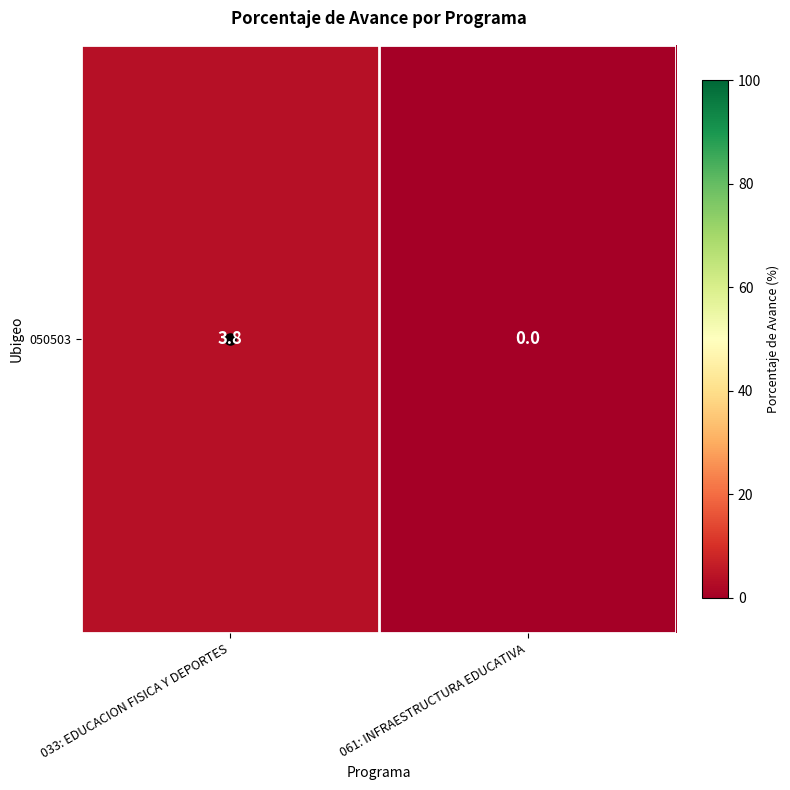

Where is the data nearest to the value 1?

061: INFRAESTRUCTURA EDUCATIVA